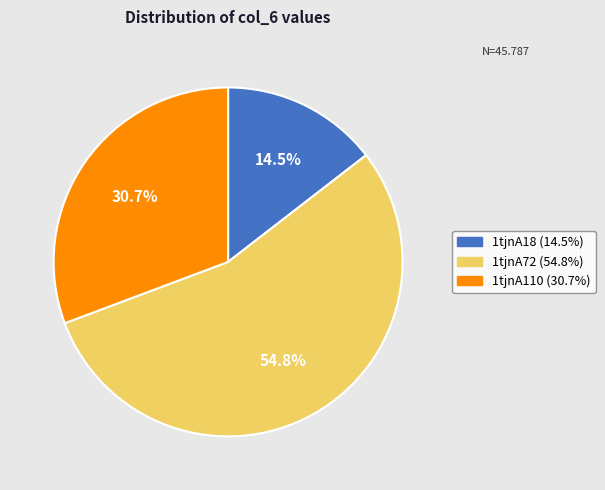

Approximately how many times larger is the value at 1tjnA110 compared to 1tjnA72?

0.6